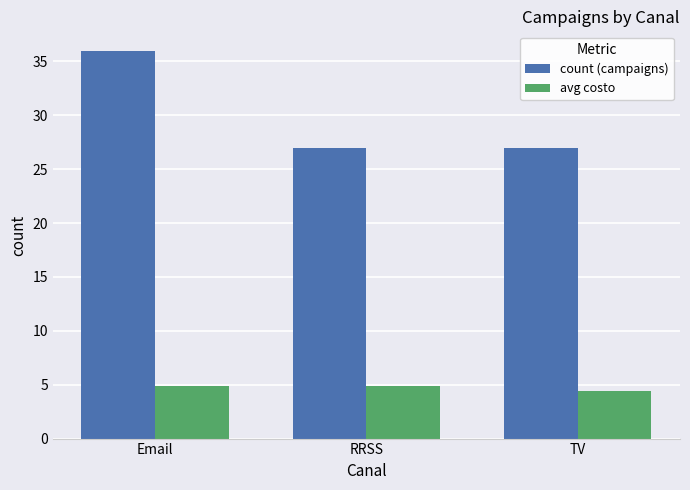

List the series in order of their peak value, highest first.

count (campaigns), avg costo